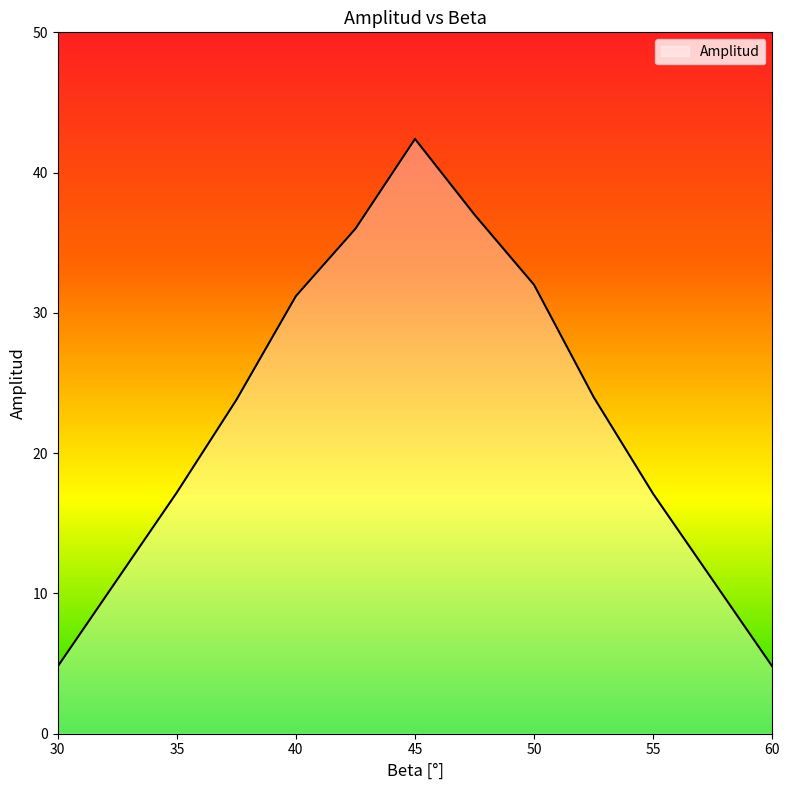

What is the maximum value shown in the chart?

42.4